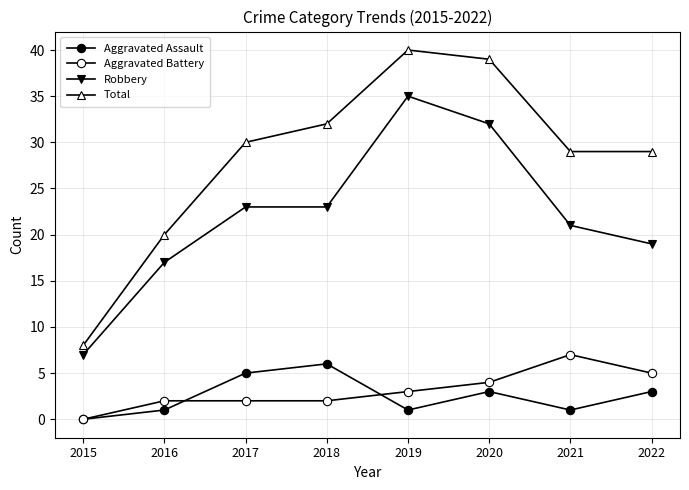

How many values in the Aggravated Assault series are below 3?

4